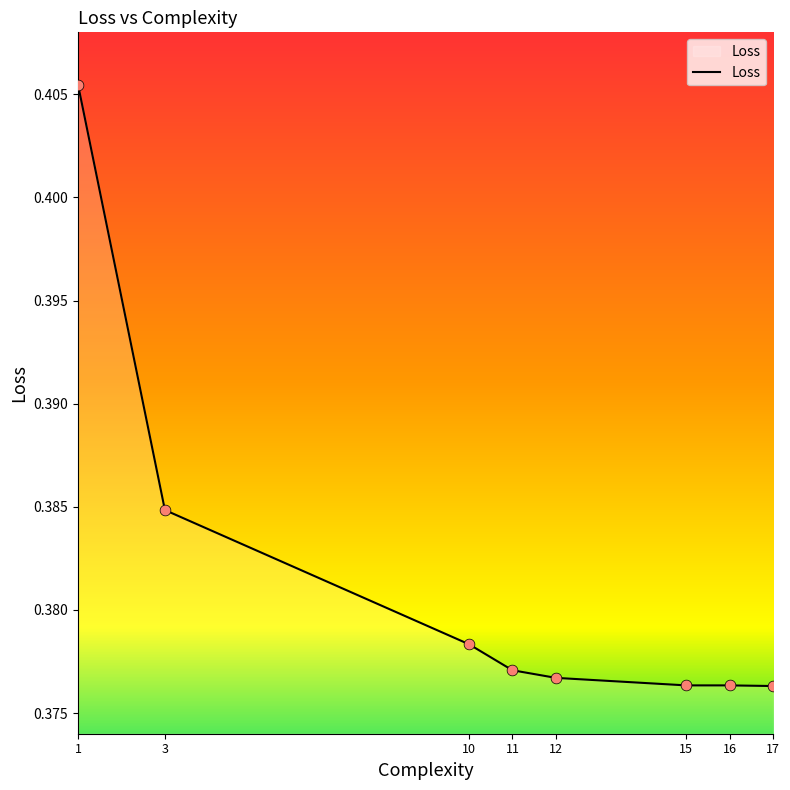

Which has a higher value, 3 or 1?

1